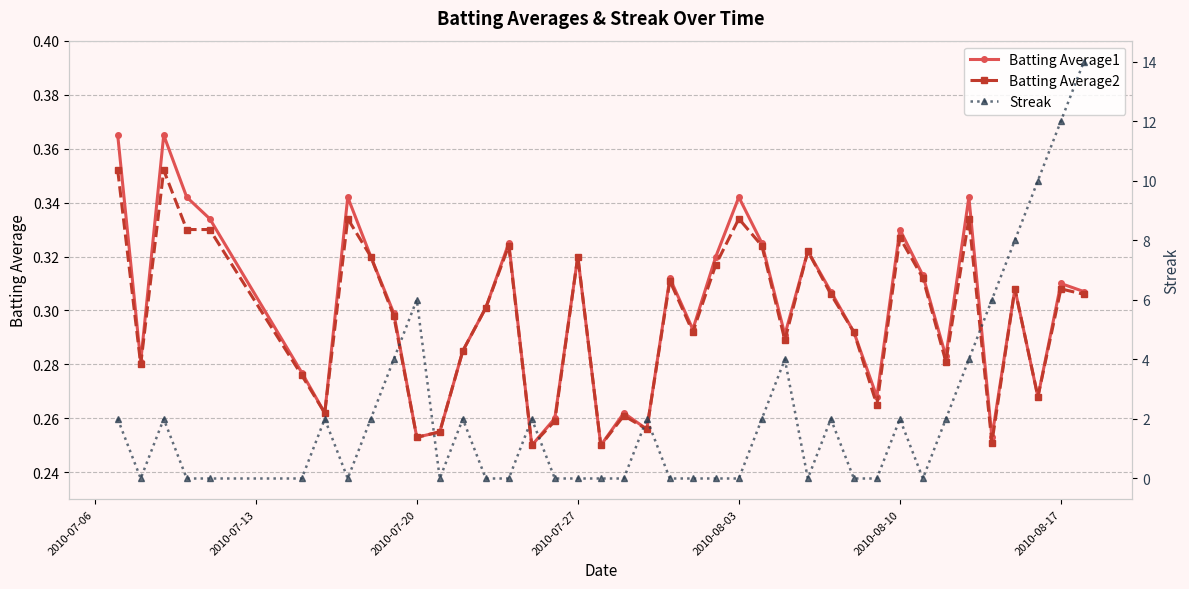

Reading left to right, transcribe all the data shown in this chart.

Batting Average1: 0.4	0.3	0.4	0.3	0.3	0.3	0.3	0.3	0.3	0.3	0.3	0.3	0.3	0.3	0.3	0.2	0.3	0.3	0.2	0.3	0.3	0.3	0.3	0.3	0.3	0.3	0.3	0.3	0.3	0.3	0.3	0.3	0.3	0.3	0.3	0.3	0.3	0.3	0.3	0.3
Batting Average2: 0.4	0.3	0.4	0.3	0.3	0.3	0.3	0.3	0.3	0.3	0.3	0.3	0.3	0.3	0.3	0.2	0.3	0.3	0.2	0.3	0.3	0.3	0.3	0.3	0.3	0.3	0.3	0.3	0.3	0.3	0.3	0.3	0.3	0.3	0.3	0.3	0.3	0.3	0.3	0.3
Streak: 2.0	0.0	2.0	0.0	0.0	0.0	2.0	0.0	2.0	4.0	6.0	0.0	2.0	0.0	0.0	2.0	0.0	0.0	0.0	0.0	2.0	0.0	0.0	0.0	0.0	2.0	4.0	0.0	2.0	0.0	0.0	2.0	0.0	2.0	4.0	6.0	8.0	10.0	12.0	14.0